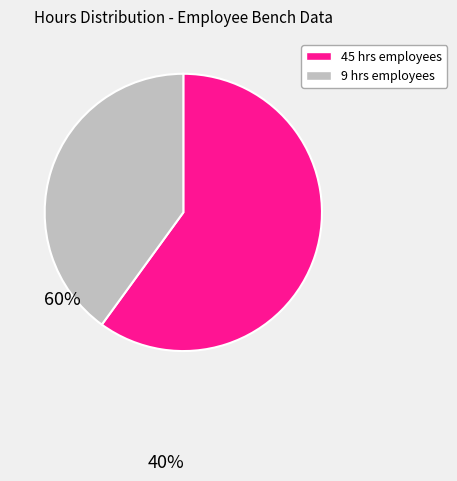

Does any single category account for the majority?

Yes